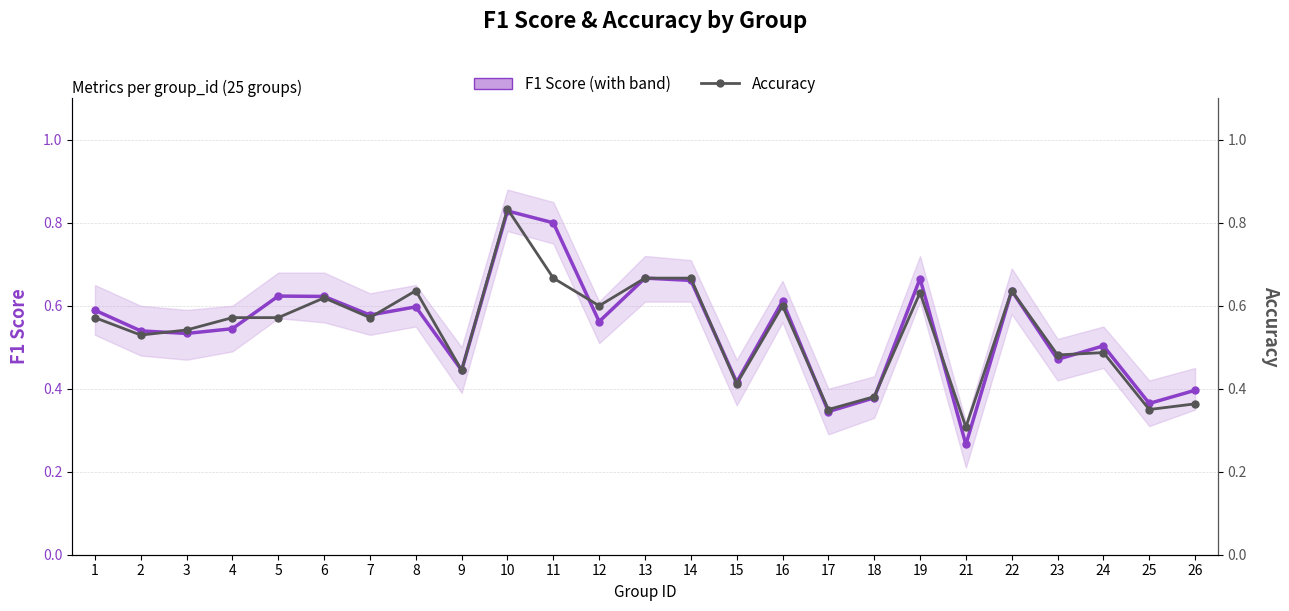

How many categories are shown in the chart?

25